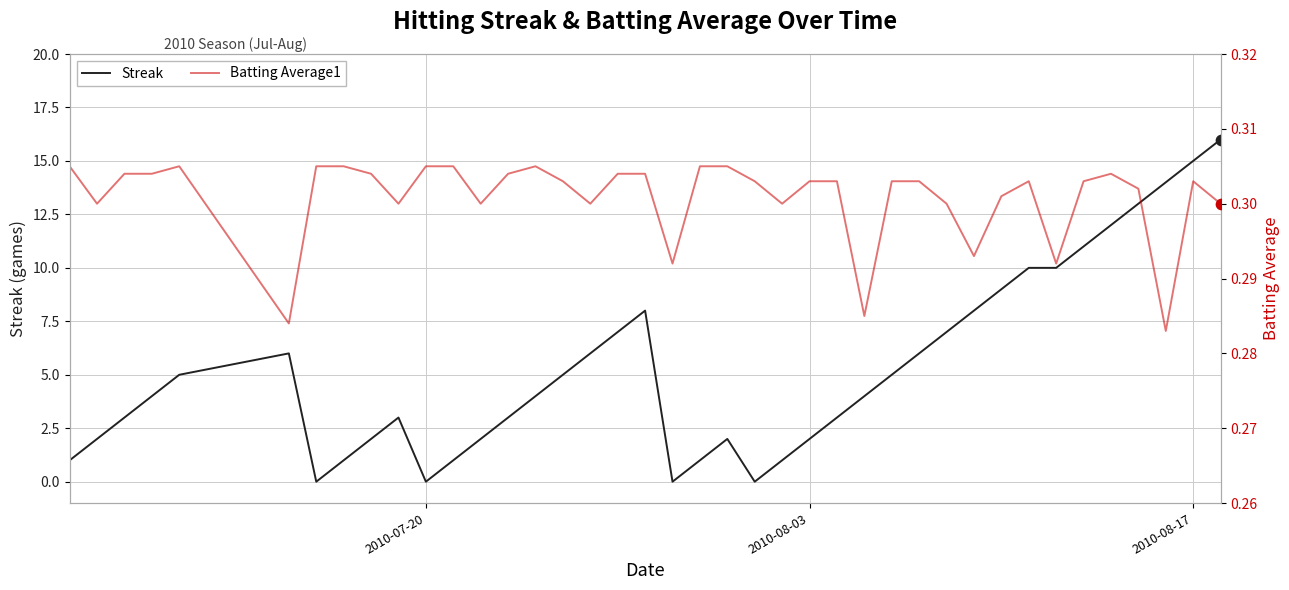

What is the highest value of the Streak series?

16